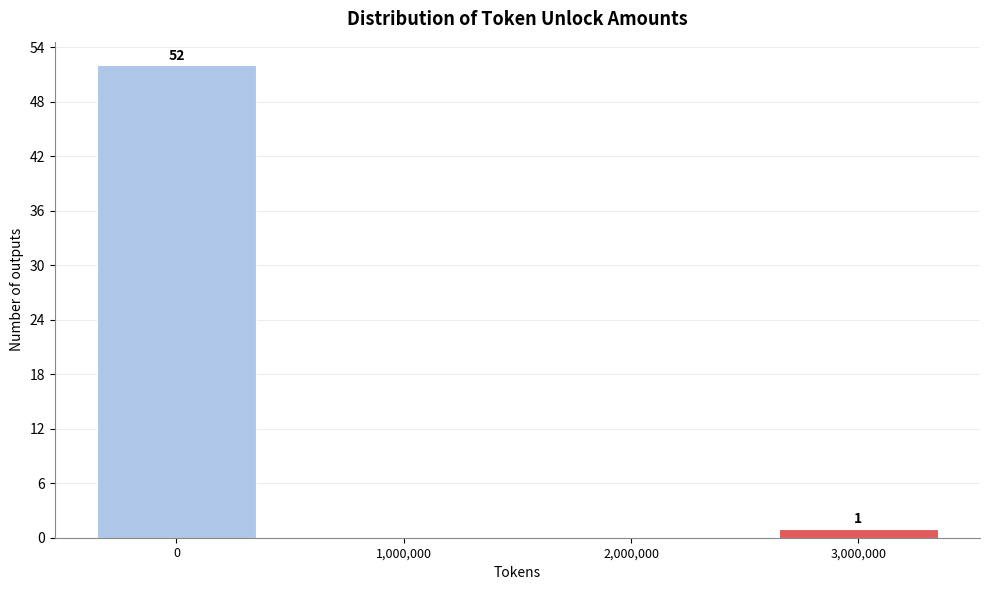

Reading right to left, extract all data points from this chart.

3,000,000=1	2,000,000=0	1,000,000=0	0=52